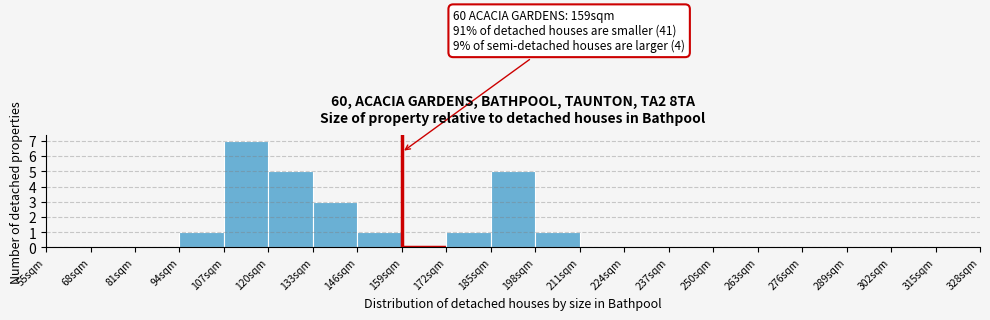

Over which range of the x-axis is the bar tallest?

107 to 120